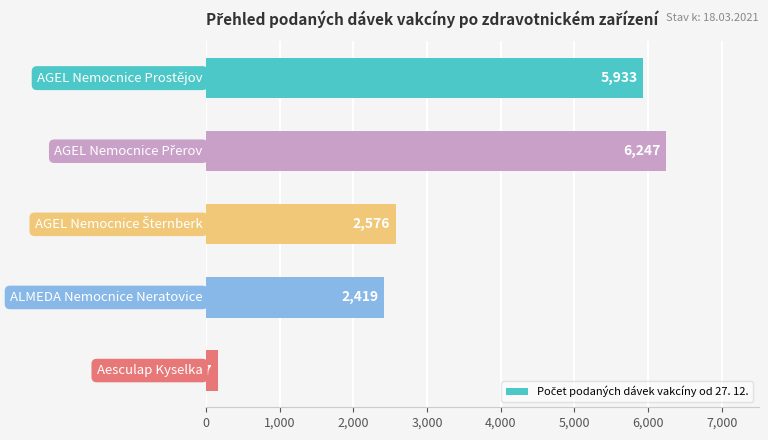

How many values are below 2576?

2